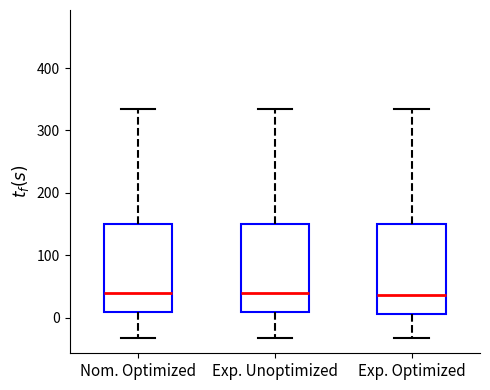

Where does the lower whisker of the box for Exp. Optimized end on the y-axis? The values are not printed on the chart, so give them approximately, as read against the axis.

-30